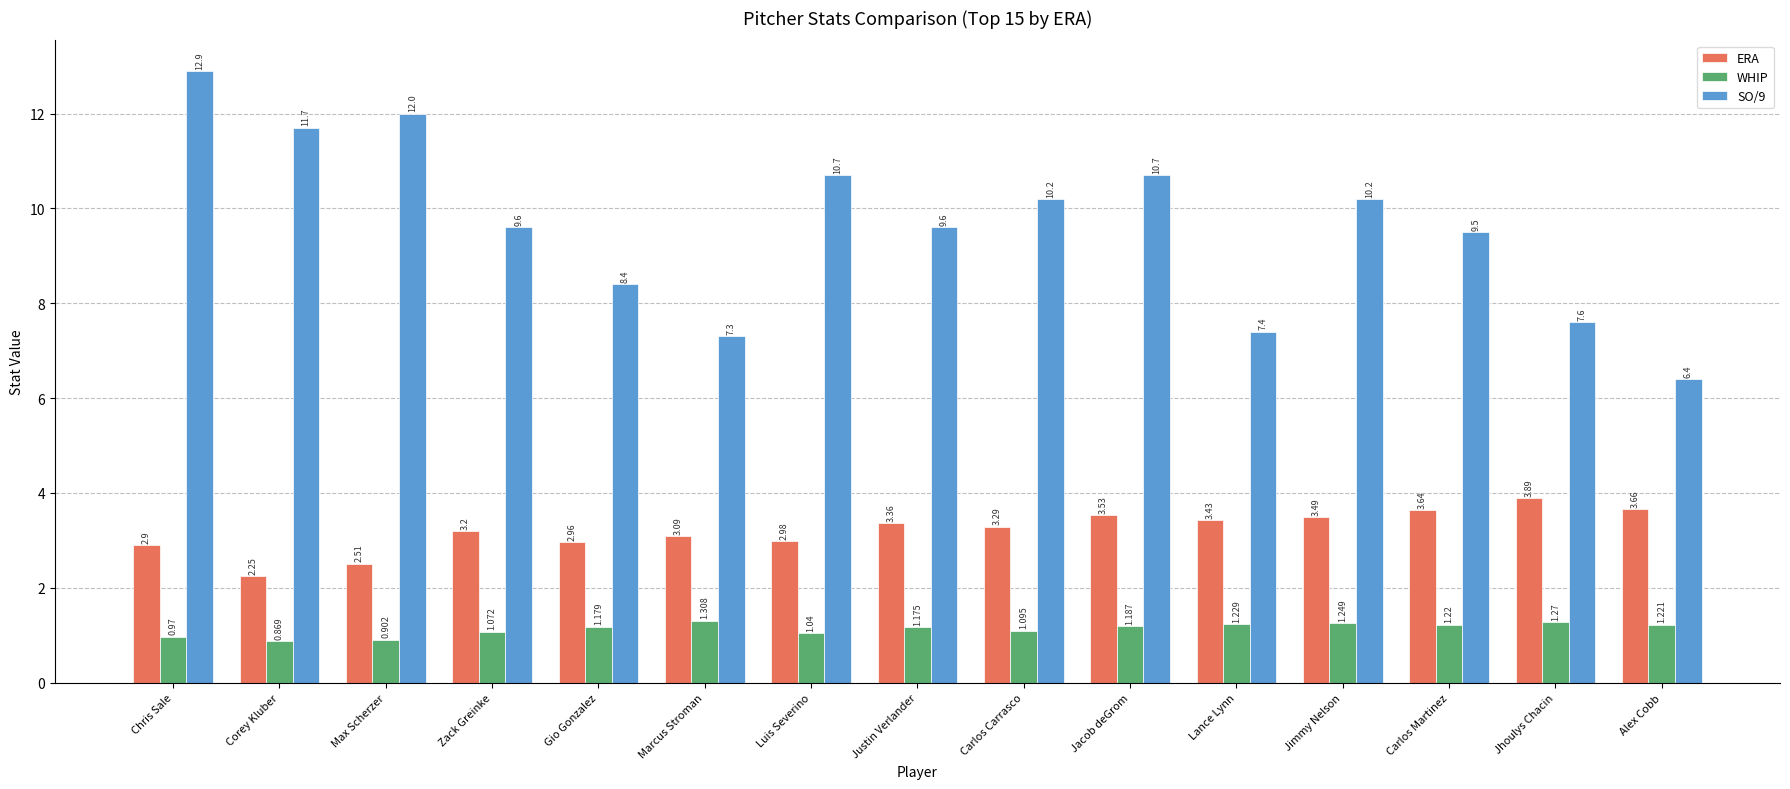

Which category has the lowest value across all series?

Corey Kluber